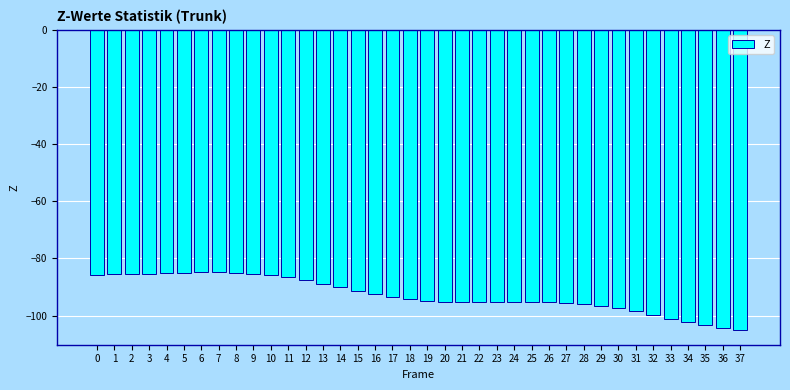

Is it true that the value at 18 is -59.6?

False